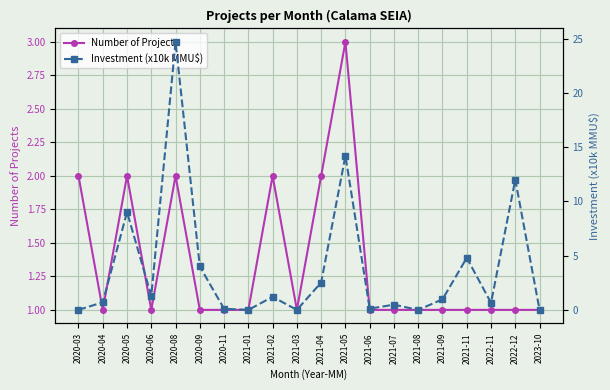

Read the Number of Projects value at 2021-05.

3